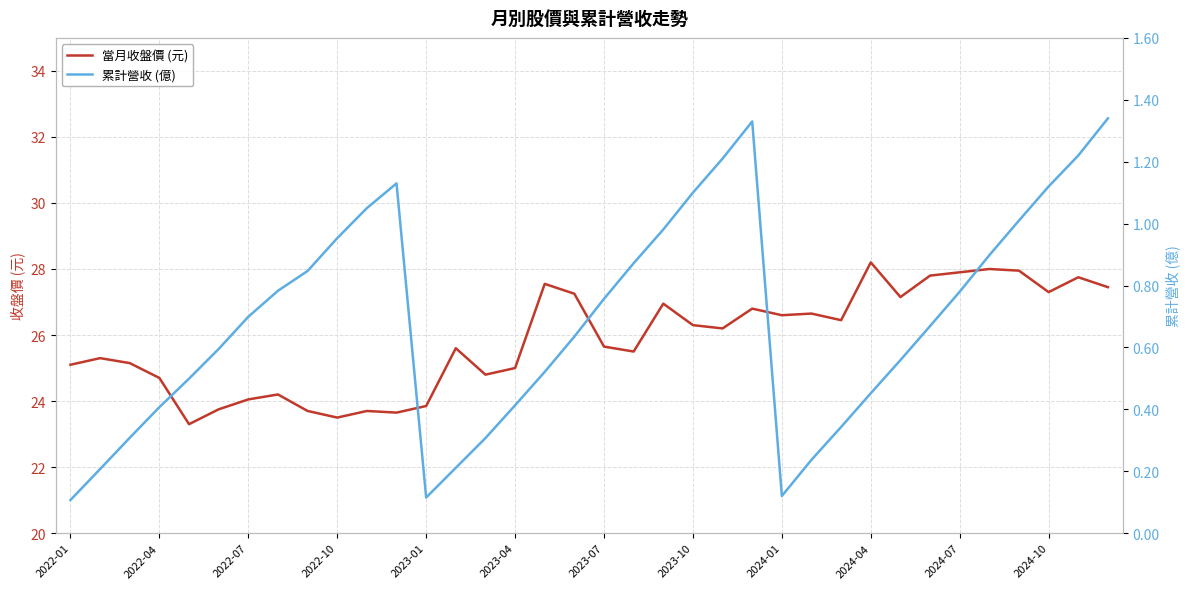

Which series has the largest total across all categories?

當月收盤價 (元)